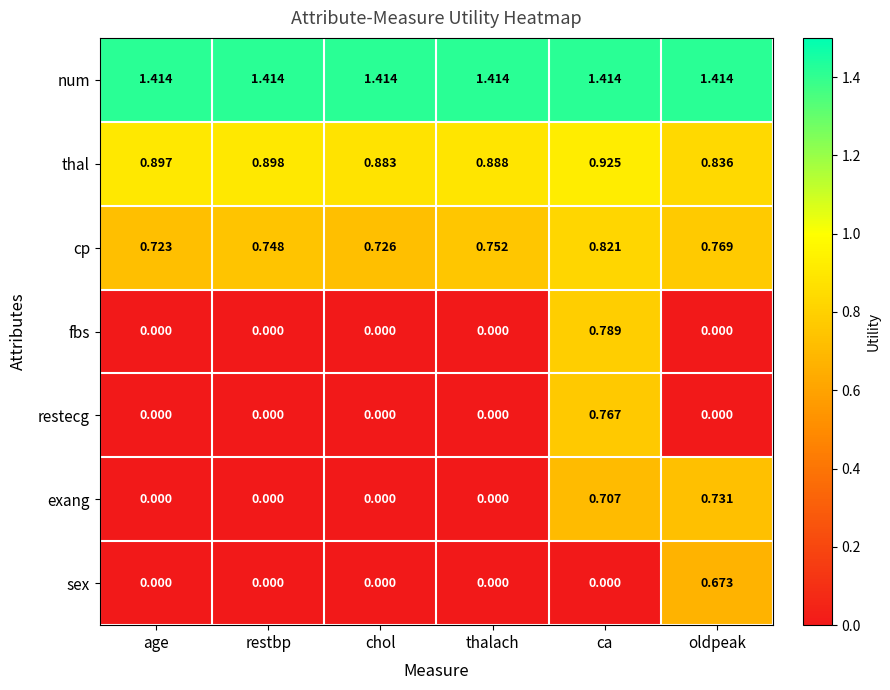

List the series in order of their peak value, highest first.

num, thal, cp, fbs, restecg, exang, sex